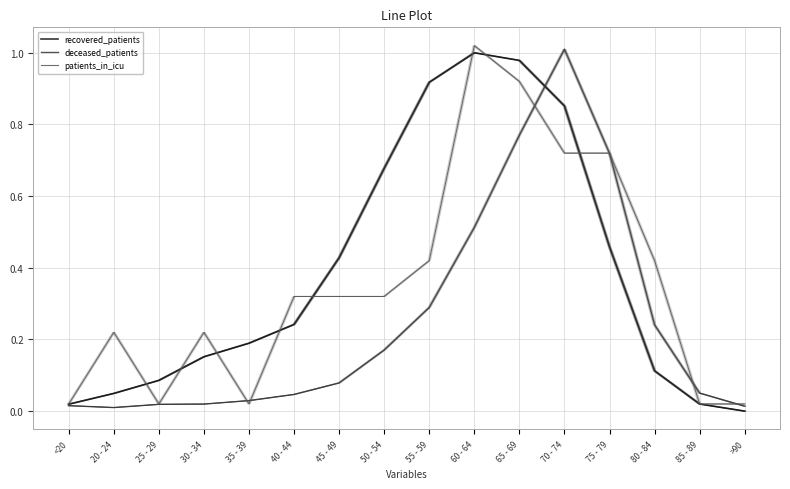

What is the difference between the deceased_patients values at 60 - 64 and 65 - 69?

0.3